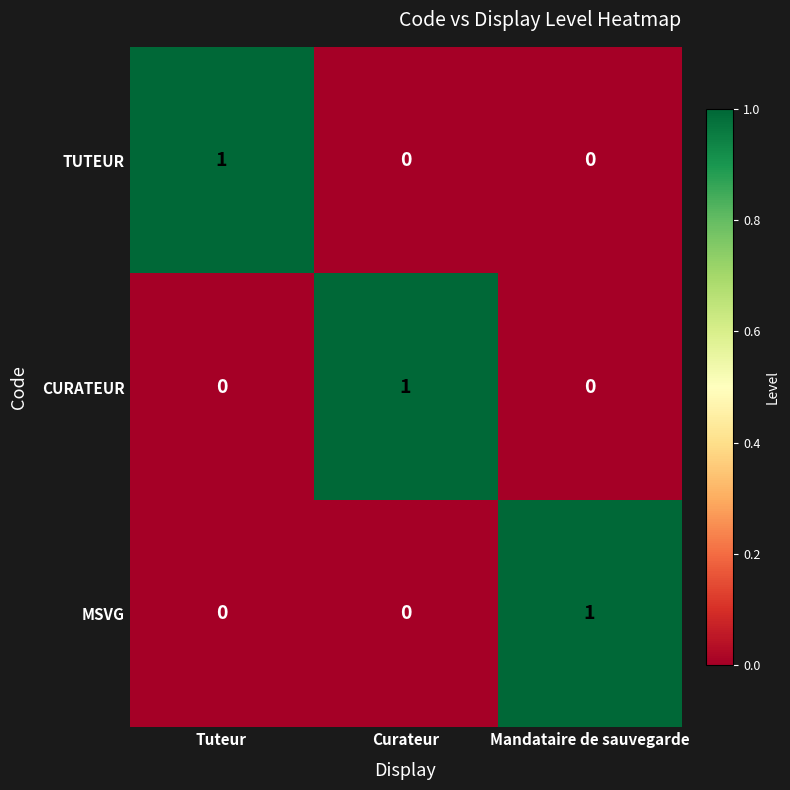

At how many categories does at least one series exceed 0?

3